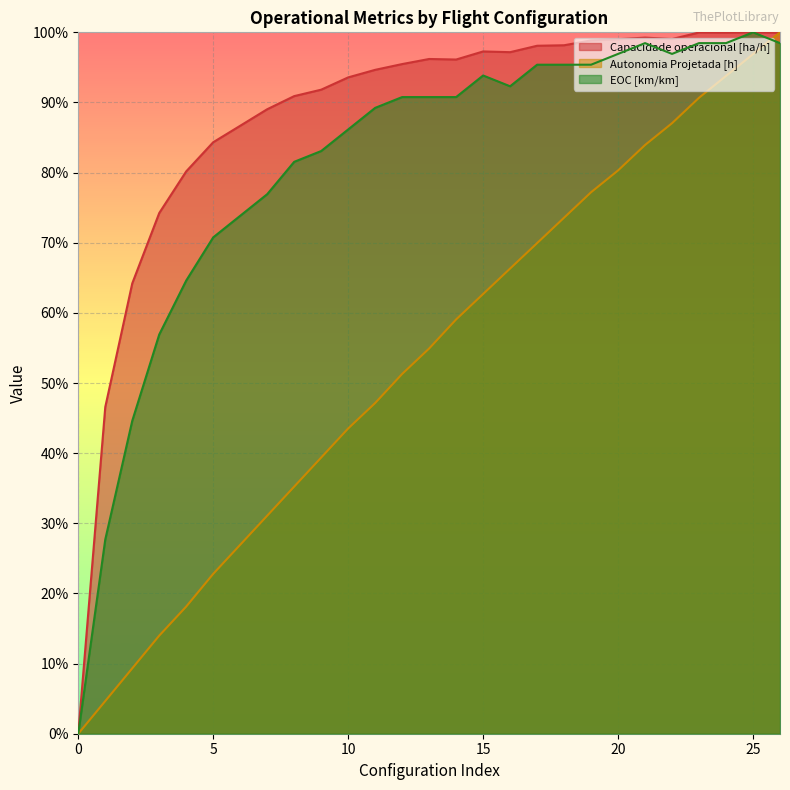

Reading left to right, what are all the values shown in this chart?

Capacidade operacional [ha/h]: 0.0	0.5	0.6	0.7	0.8	0.8	0.9	0.9	0.9	0.9	0.9	0.9	1.0	1.0	1.0	1.0	1.0	1.0	1.0	1.0	1.0	1.0	1.0	1.0	1.0	1.0	1.0
Autonomia Projetada [h]: 0.0	0.0	0.1	0.1	0.2	0.2	0.3	0.3	0.4	0.4	0.4	0.5	0.5	0.5	0.6	0.6	0.7	0.7	0.7	0.8	0.8	0.8	0.9	0.9	0.9	1.0	1.0
EOC [km/km]: 0.0	0.3	0.4	0.6	0.6	0.7	0.7	0.8	0.8	0.8	0.9	0.9	0.9	0.9	0.9	0.9	0.9	1.0	1.0	1.0	1.0	1.0	1.0	1.0	1.0	1.0	1.0